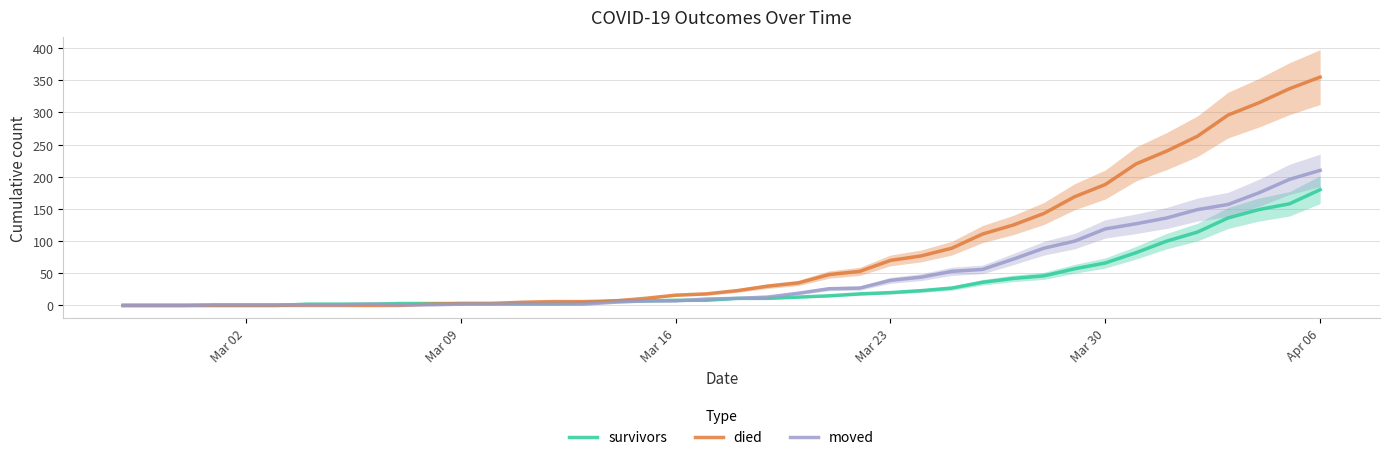

Which series ends up on top after the final intersection of died and moved?

died